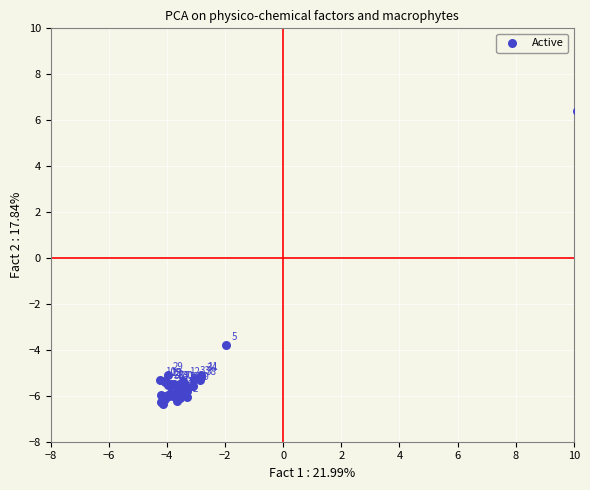

What Y value in the scatter plot is closest to 0?

-3.8